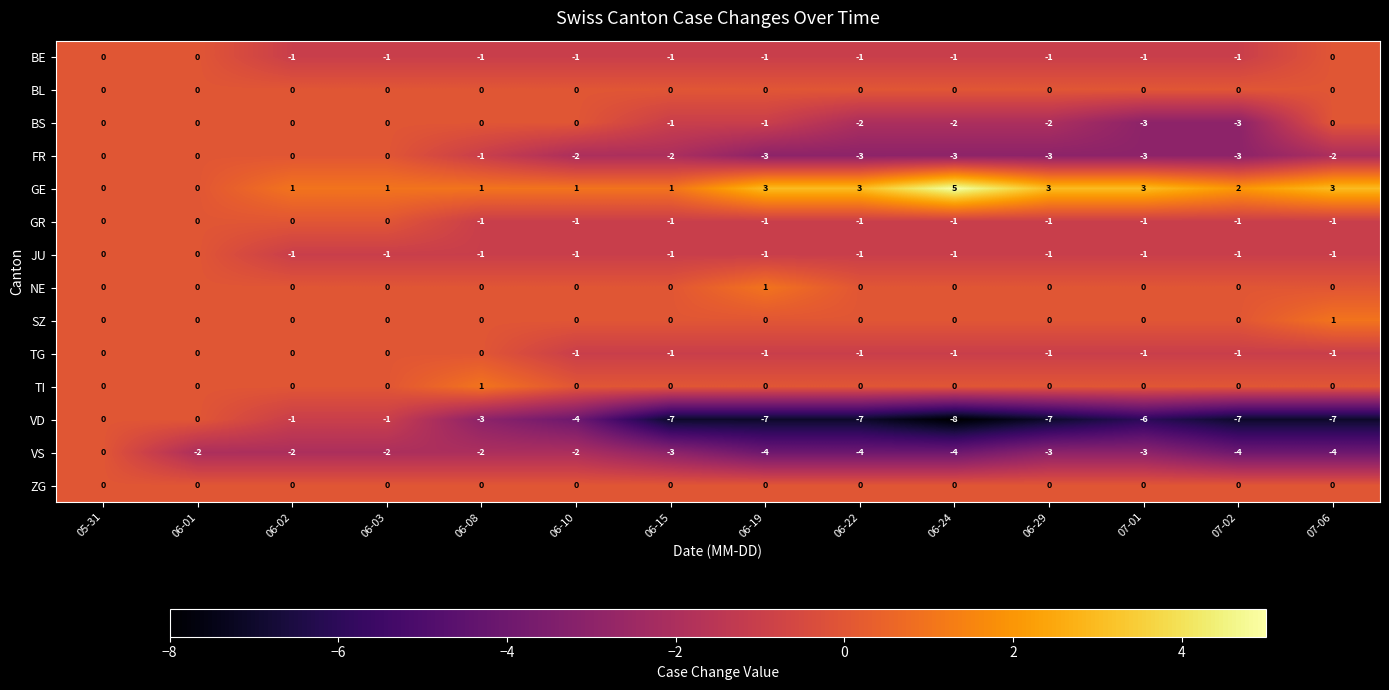

How many data points in VS are less than -3?

5